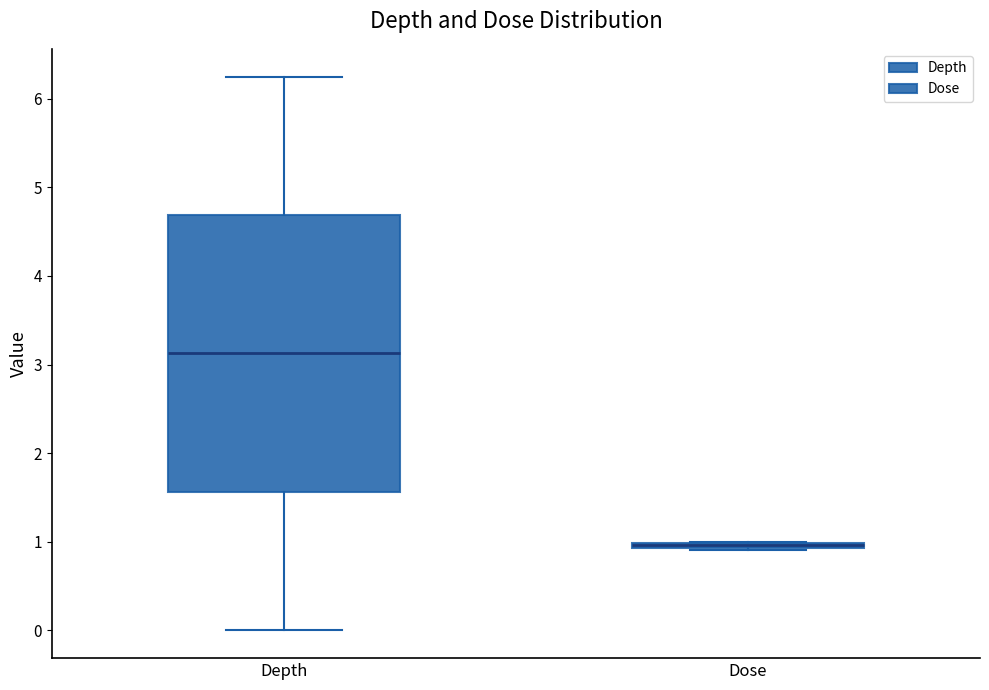

Where is the lower edge of the box for Dose on the y-axis? The values are not printed on the chart, so give them approximately, as read against the axis.

0.9